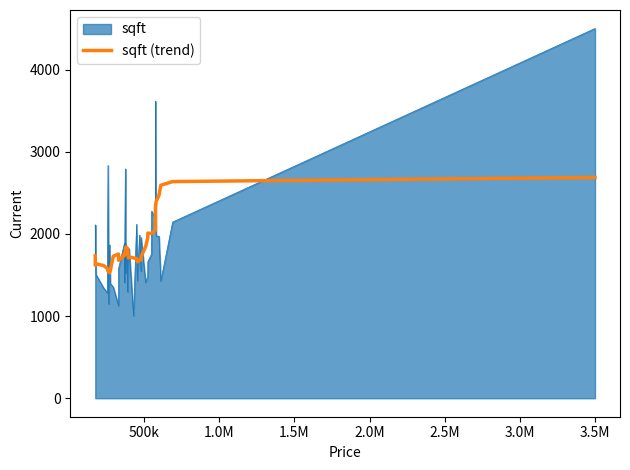

What is the value of the 8th point from the left?

1527.8